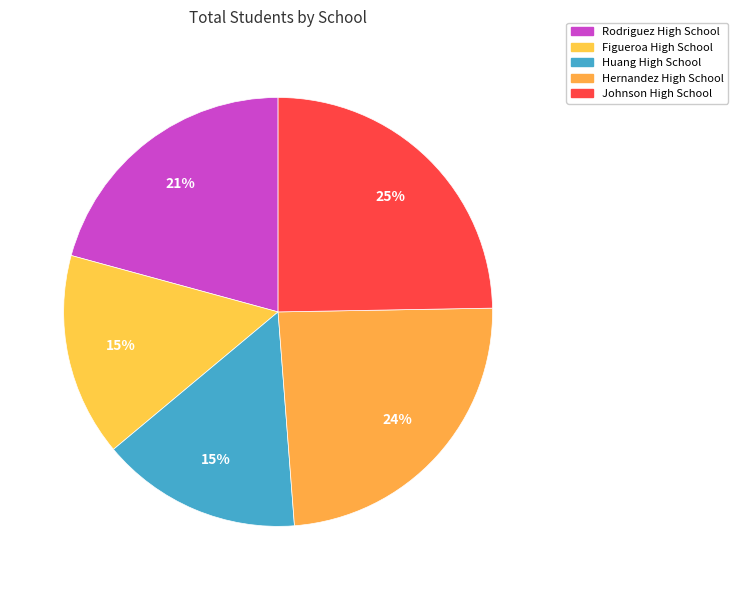

Is there a majority slice in this chart?

No